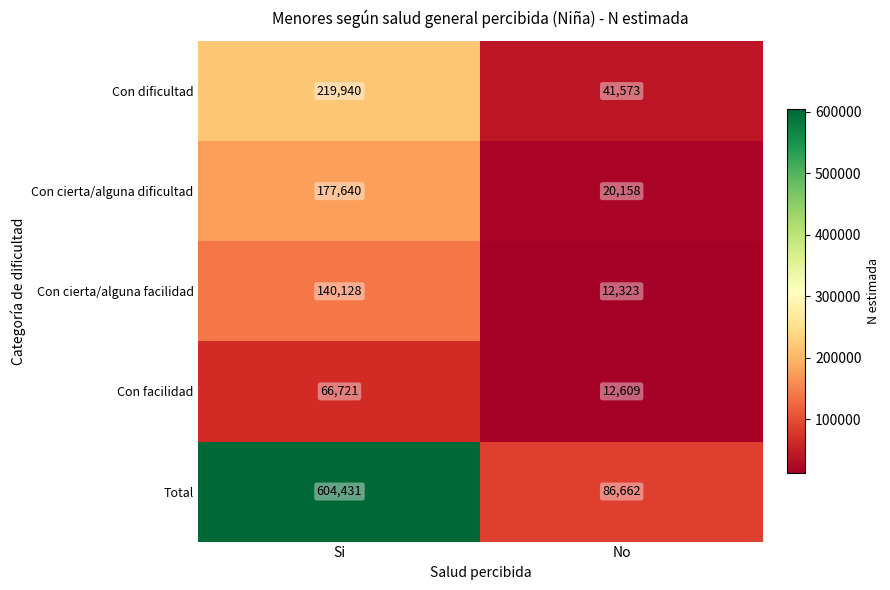

Which category has the highest value across all series?

Si